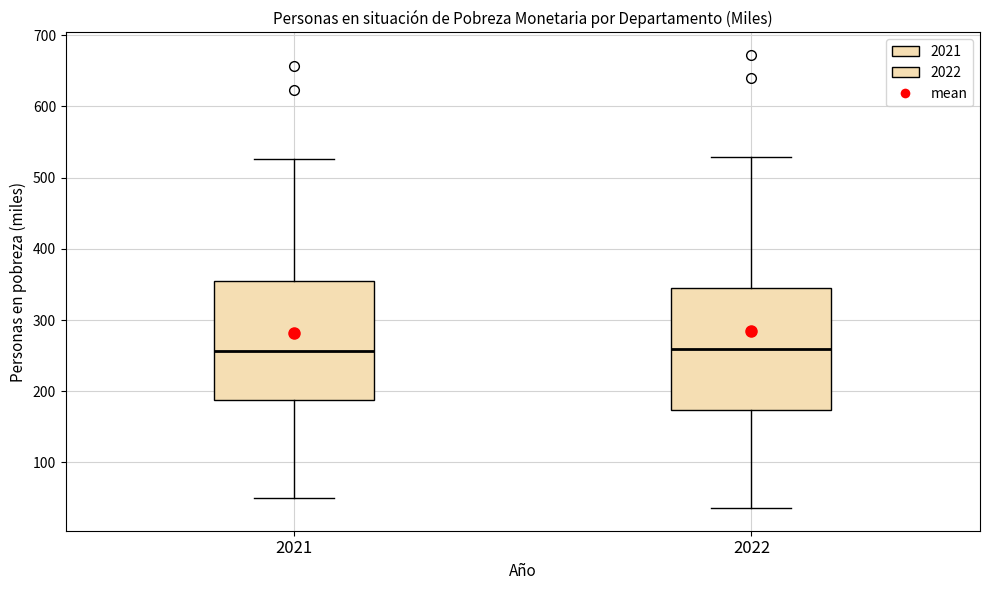

Where does the upper whisker of the box at x = 2022 end on the y-axis? The values are not printed on the chart, so give them approximately, as read against the axis.

530